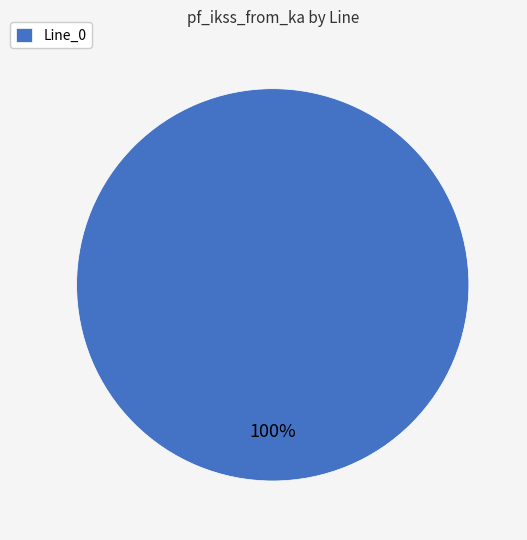

Is it true that Line_0 is 90% of the pie?

False